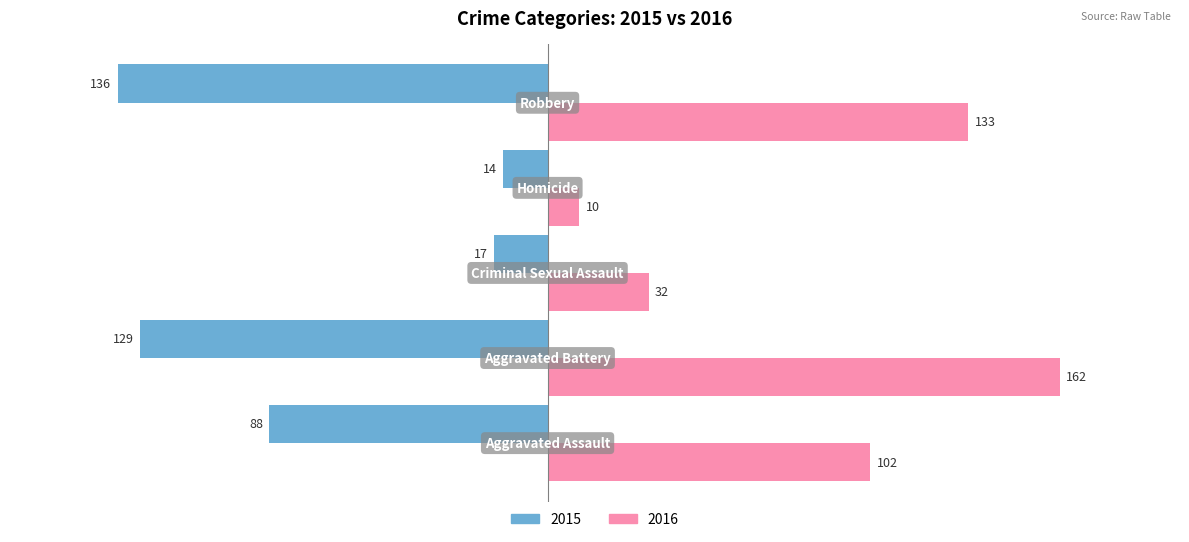

What is the highest value of the 2016 series?

162